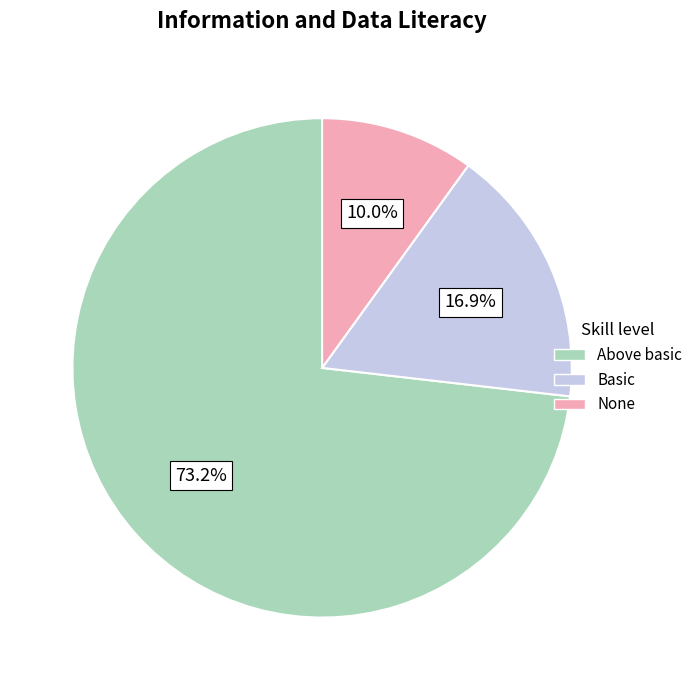

Is there a majority slice in this chart?

Yes